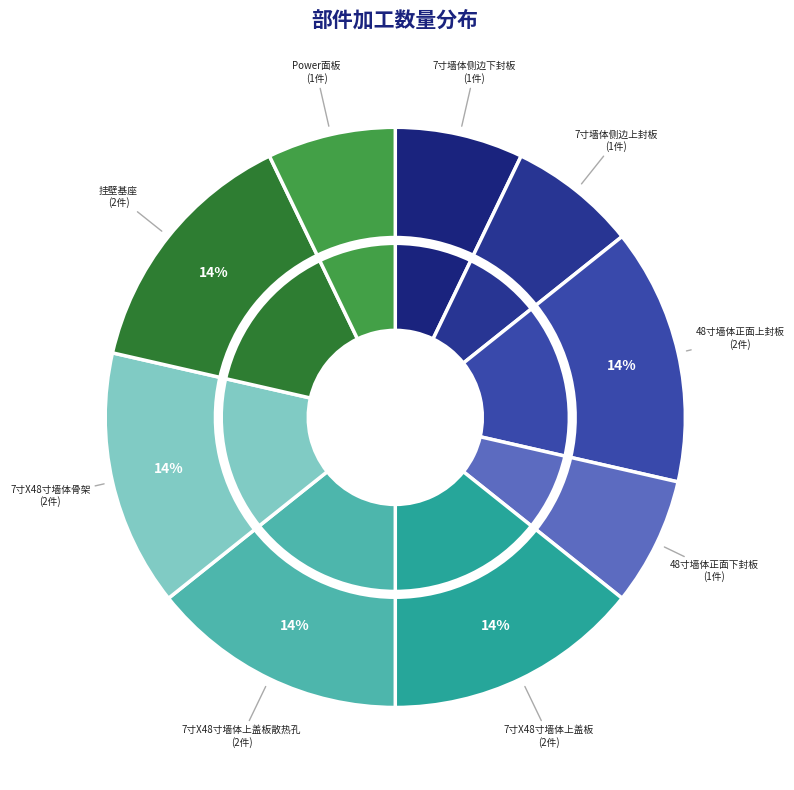

What percentage is the 48寸墙体正面上封板 slice, to the nearest percent?

14%